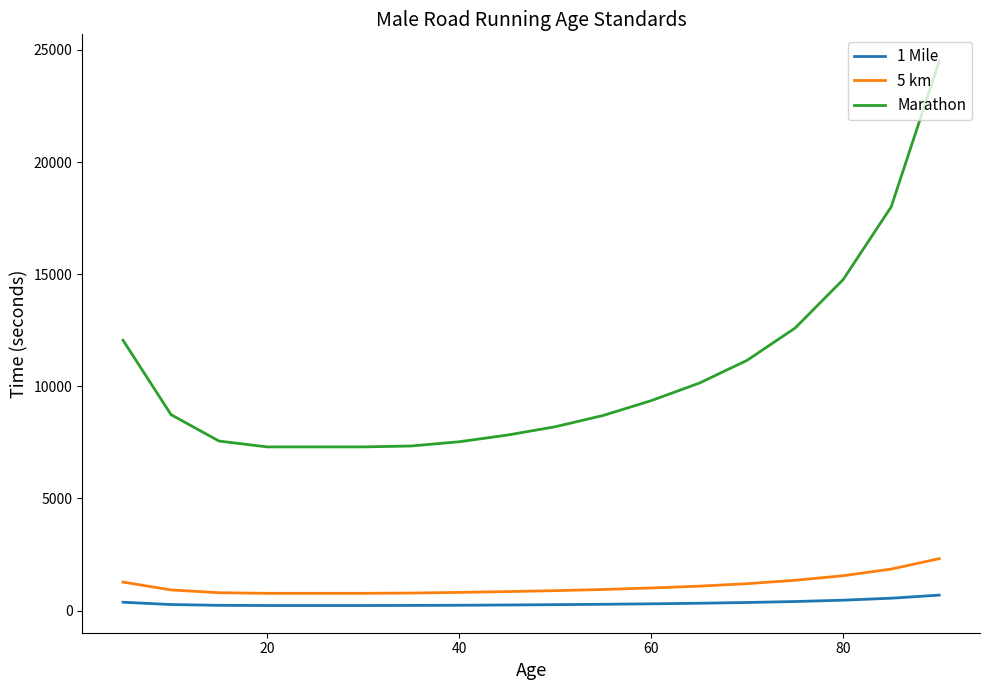

Which series has the widest spread of values?

Marathon